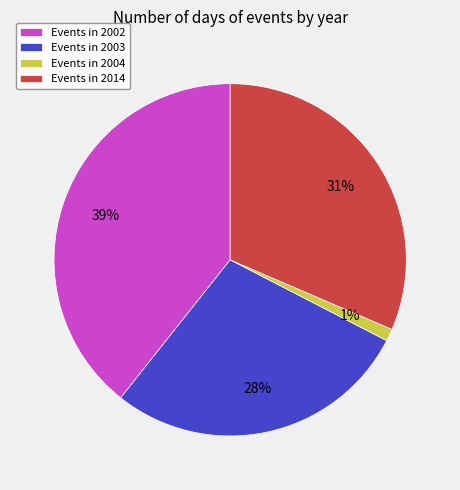

Do Events in 2003 and Events in 2004 together represent more than half of the pie?

No